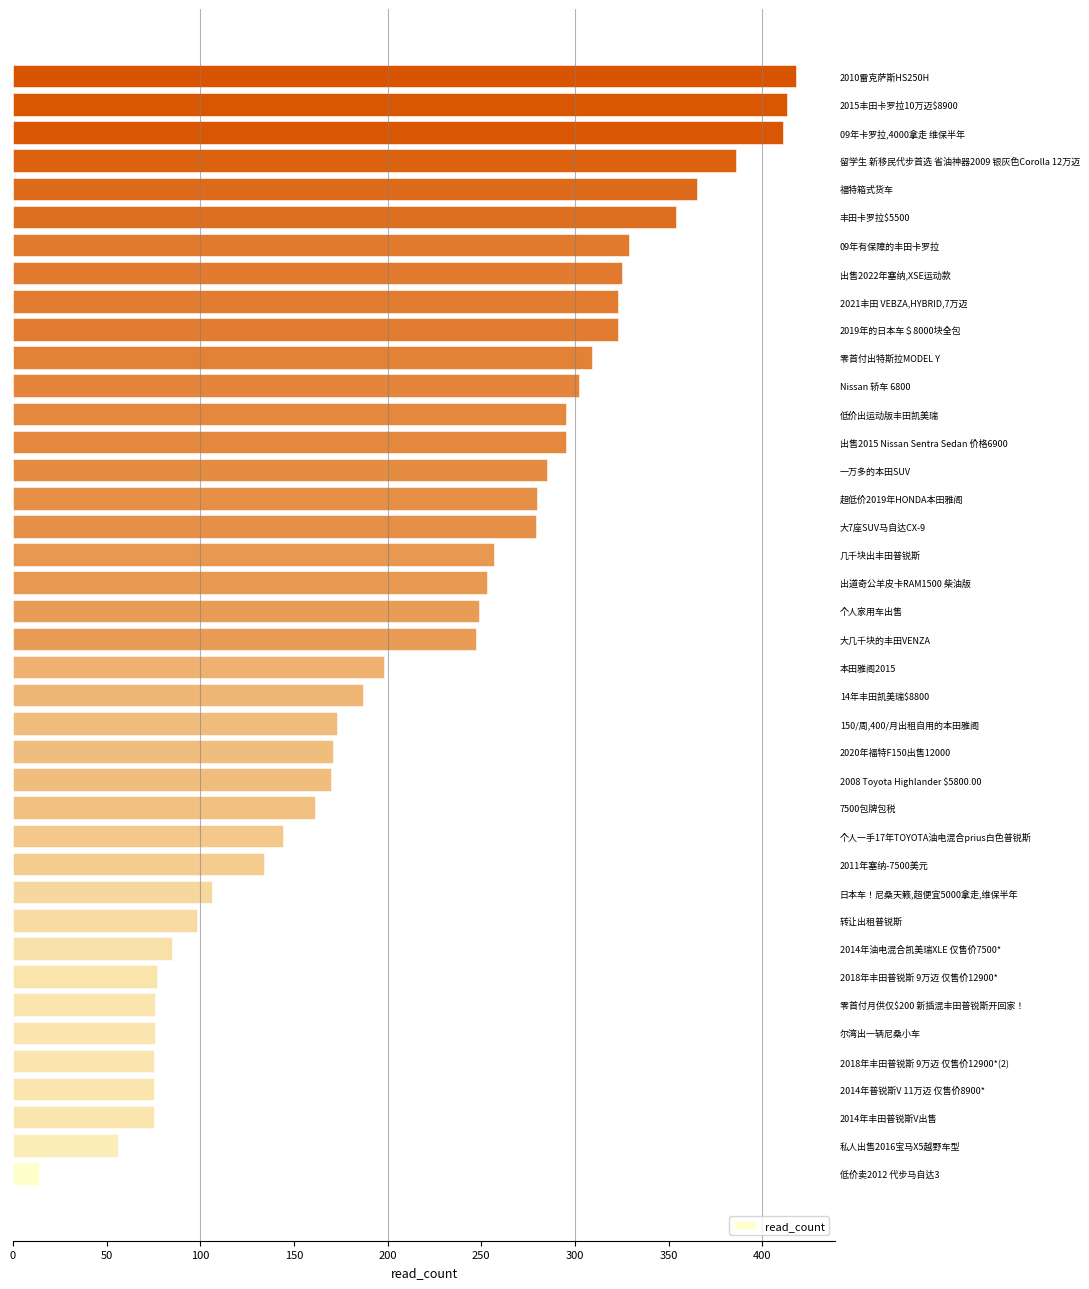

Which label corresponds to the smallest value in the chart?

低价卖2012 代步马自达3